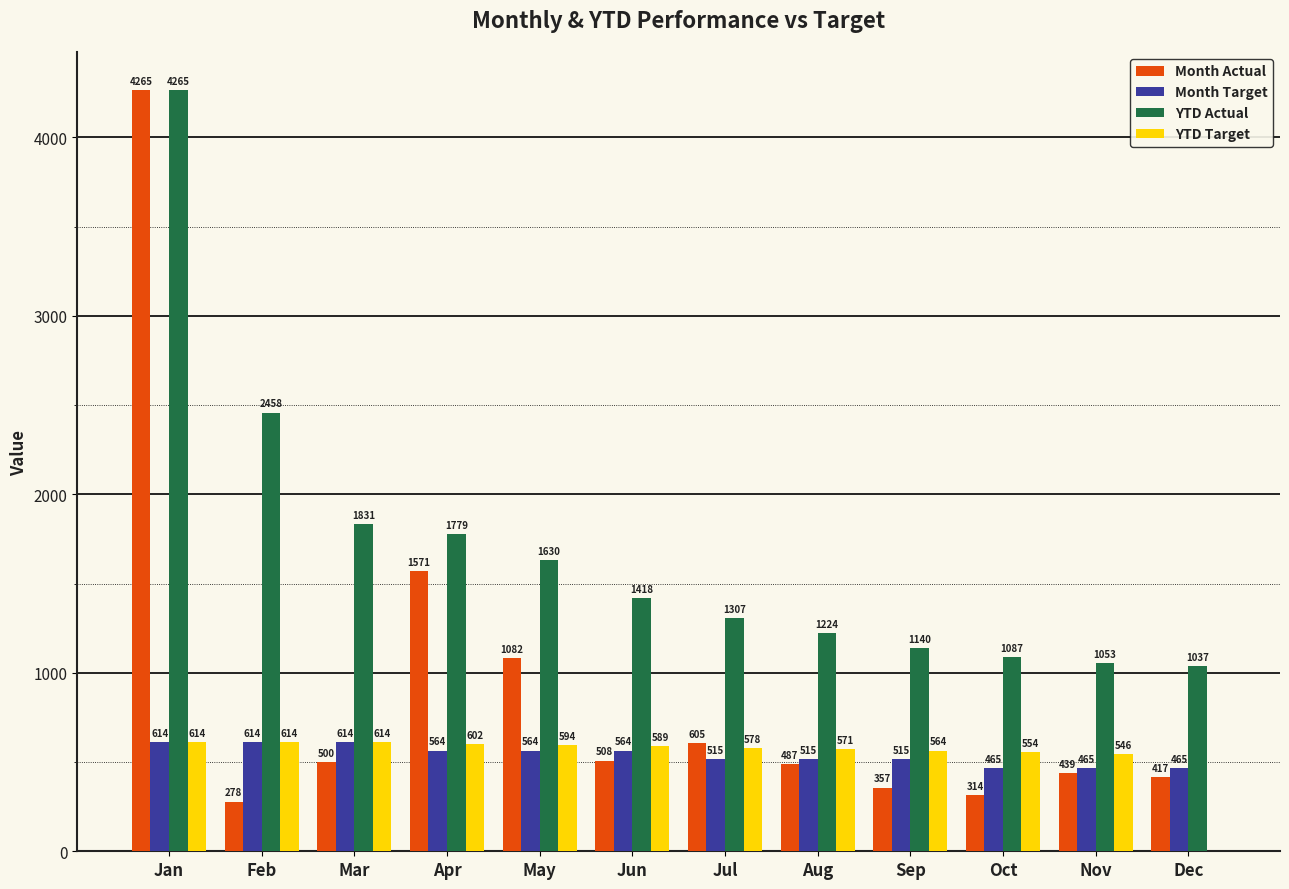

Reading right to left, list all the values displayed in this chart.

Month Actual: Dec=417	Nov=439	Oct=314	Sep=357	Aug=487	Jul=605	Jun=508	May=1082	Apr=1571	Mar=500	Feb=278	Jan=4265
Month Target: Dec=465	Nov=465	Oct=465	Sep=515	Aug=515	Jul=515	Jun=564	May=564	Apr=564	Mar=614	Feb=614	Jan=614
YTD Actual: Dec=1037	Nov=1053	Oct=1087	Sep=1140	Aug=1224	Jul=1307	Jun=1418	May=1630	Apr=1779	Mar=1831	Feb=2458	Jan=4265
YTD Target: Dec=0	Nov=546	Oct=554	Sep=564	Aug=571	Jul=578	Jun=589	May=594	Apr=602	Mar=614	Feb=614	Jan=614